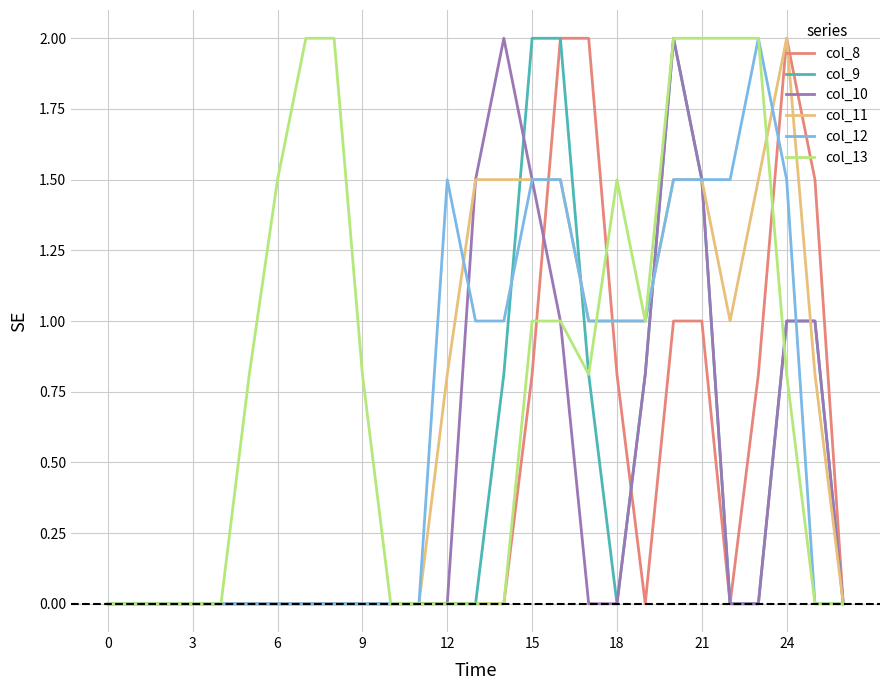

How many lines are shown in the chart?

6